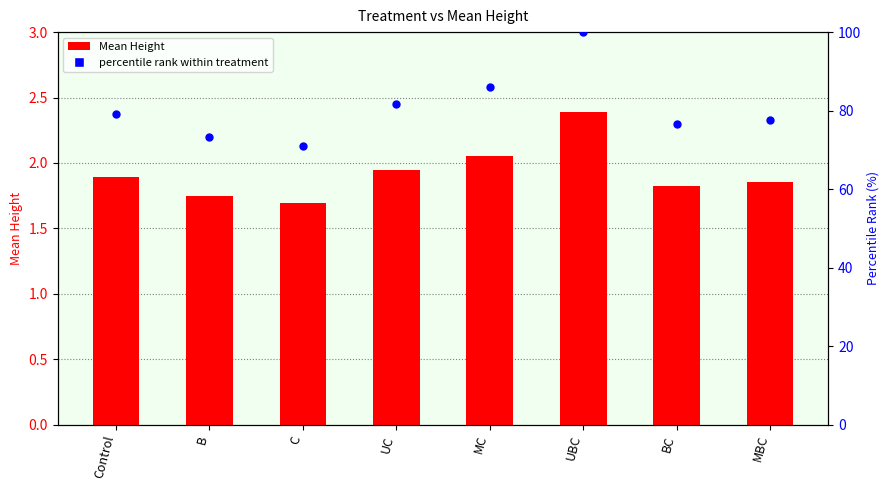

Is the value of Mean Height at UBC greater than the value of percentile rank within treatment at UBC?

No